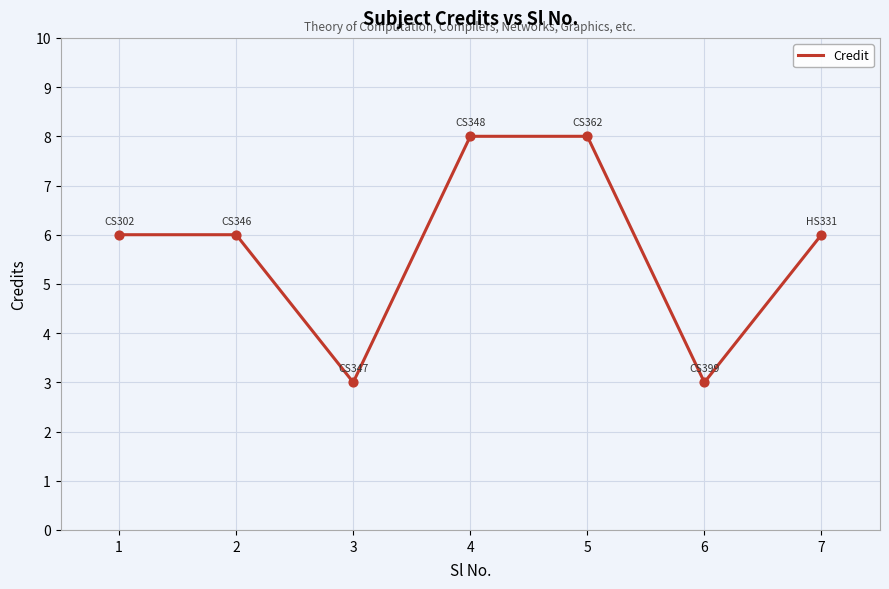

What is the change in value from 1 to 6?

-3